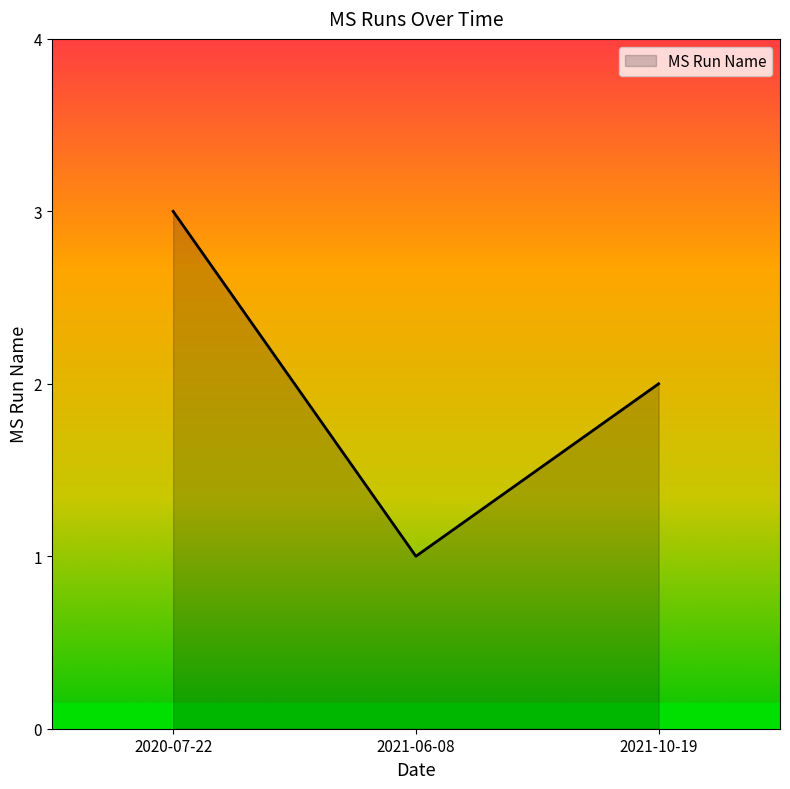

Reading left to right, transcribe all the data shown in this chart.

3	1	2